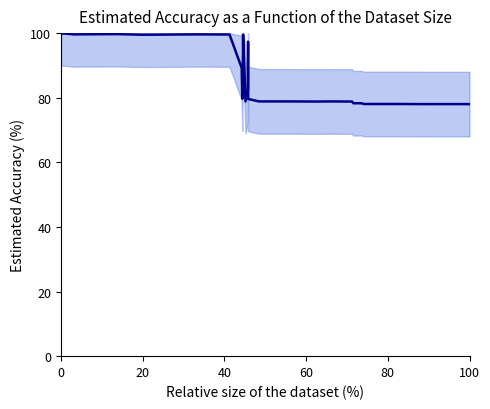

What is the difference between the maximum and minimum values?

22.0